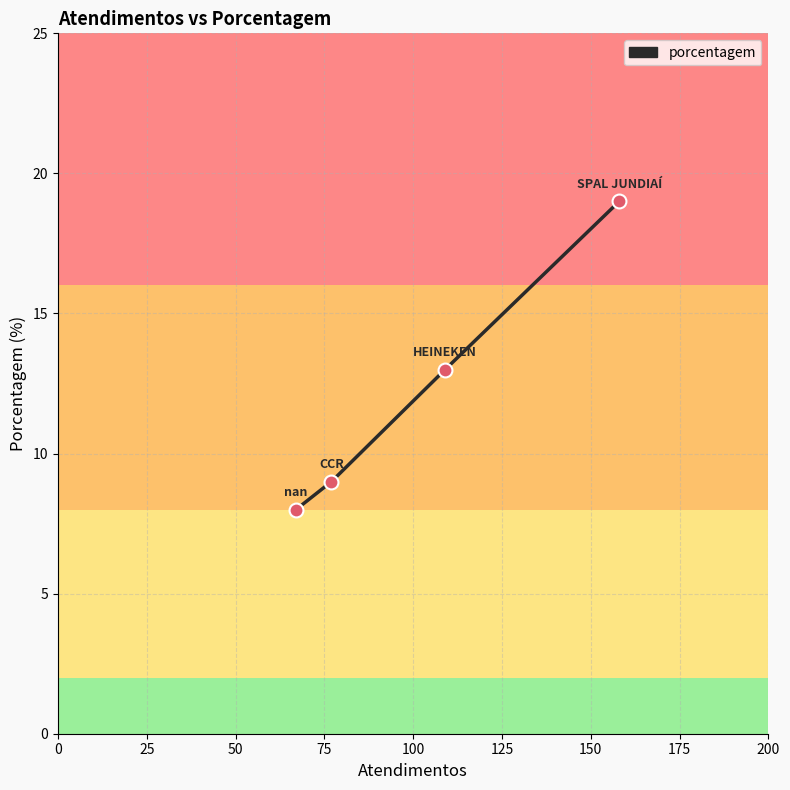

What is the smallest value displayed?

8